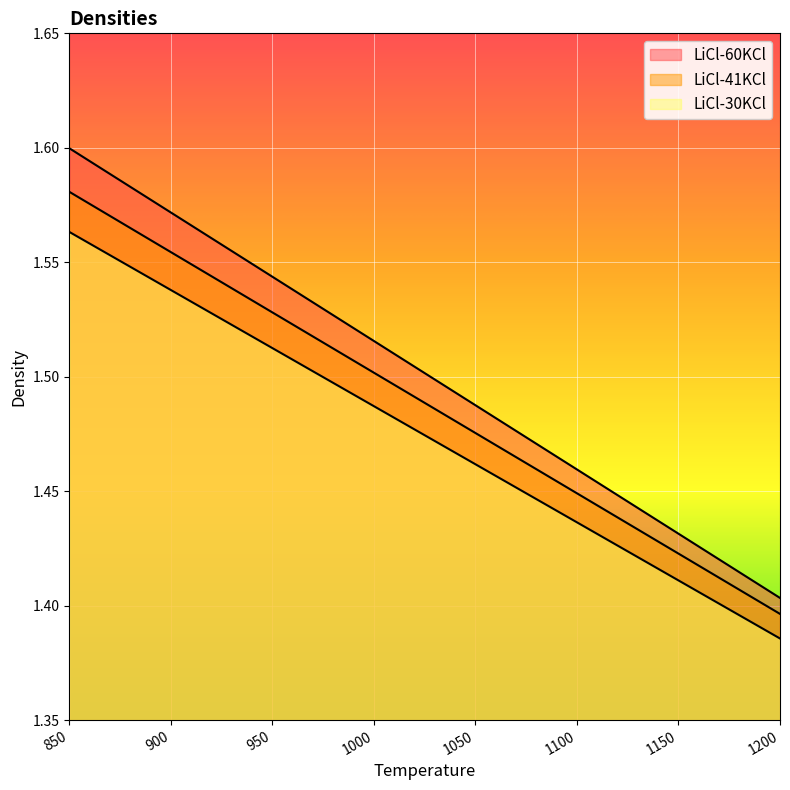

Rank the series by their maximum value, from lowest to highest.

LiCl-30KCl, LiCl-41KCl, LiCl-60KCl